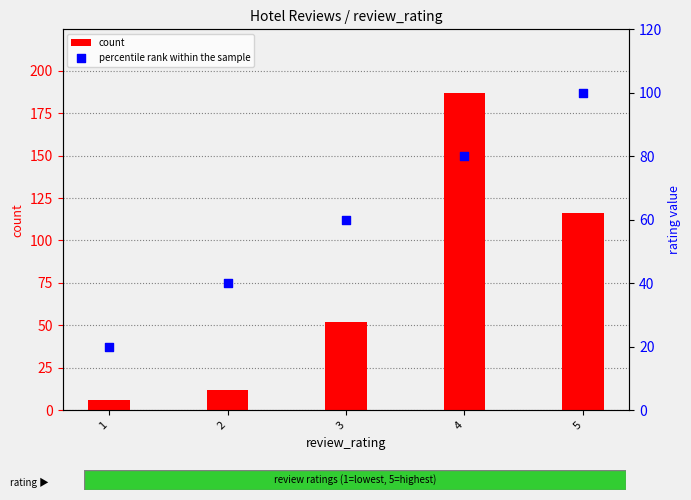

Which series has the largest total across all categories?

count